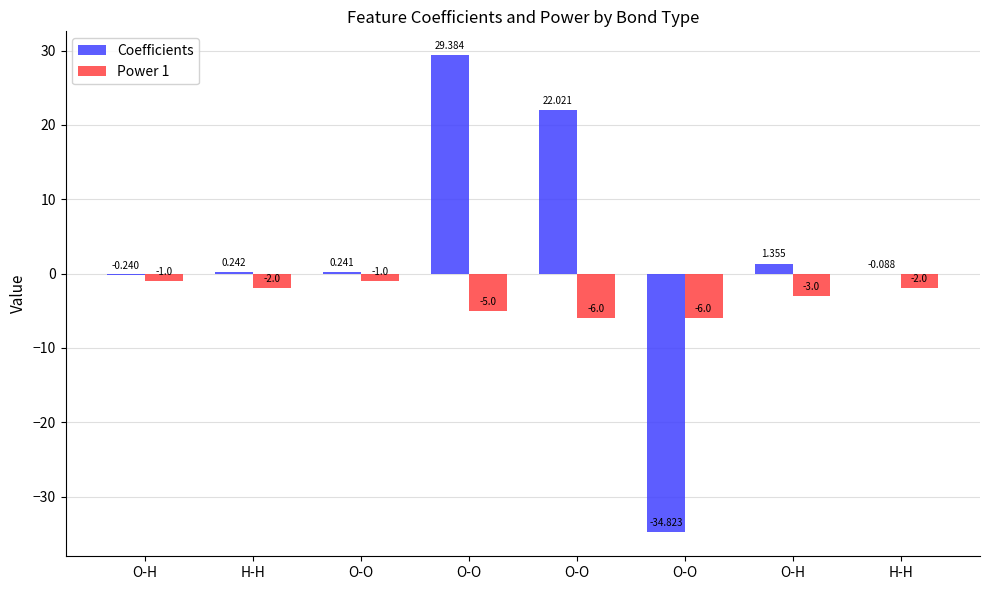

Which has a higher value, H-H or H-H?

H-H